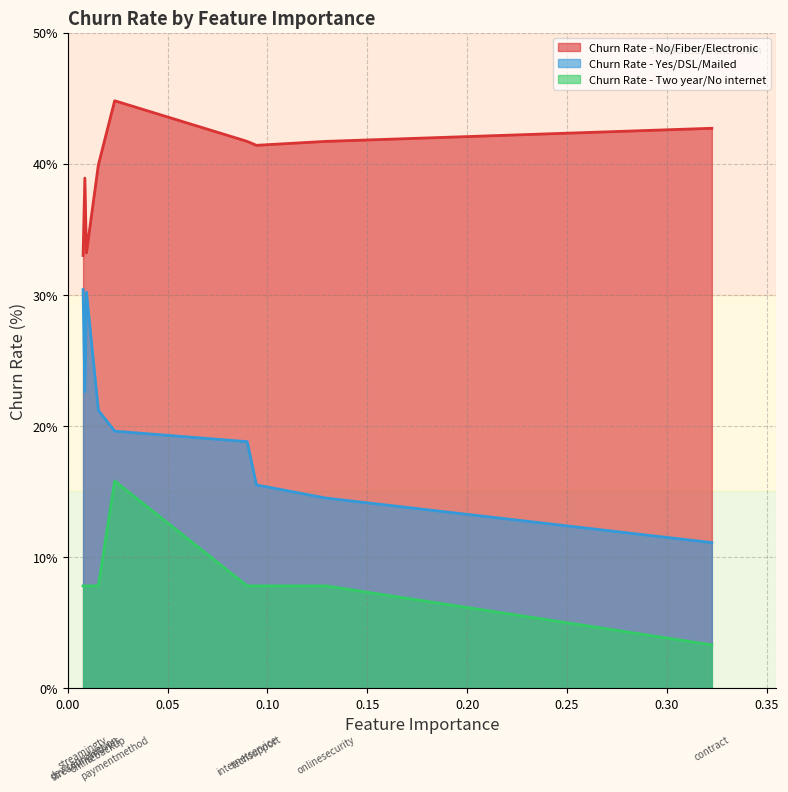

Rank the series by their average value, from highest to lowest.

Churn Rate - No/Fiber/Electronic, Churn Rate - Yes/DSL/Mailed, Churn Rate - Two year/No internet